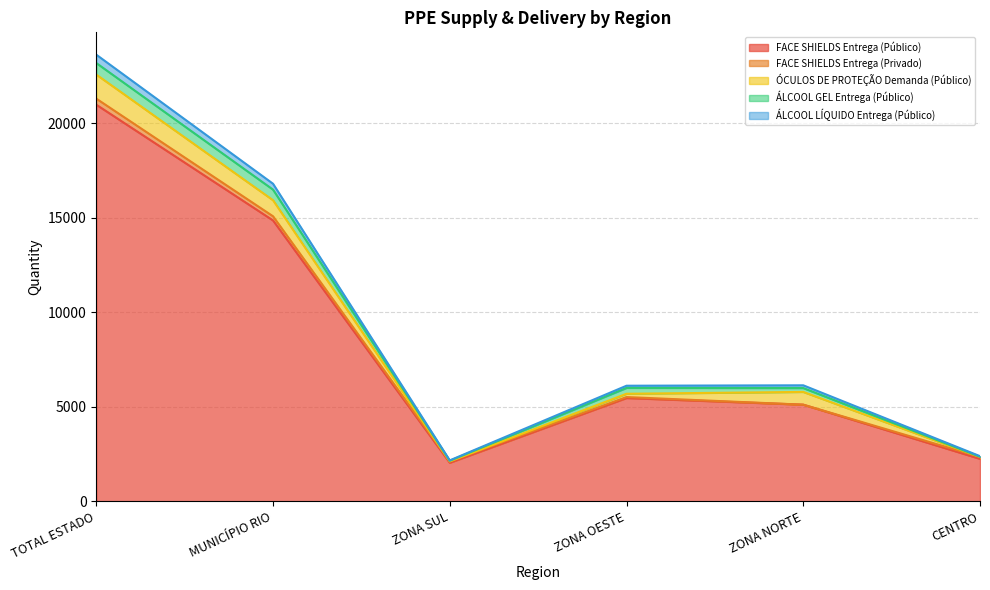

At which category is the sum across all series the highest?

TOTAL ESTADO